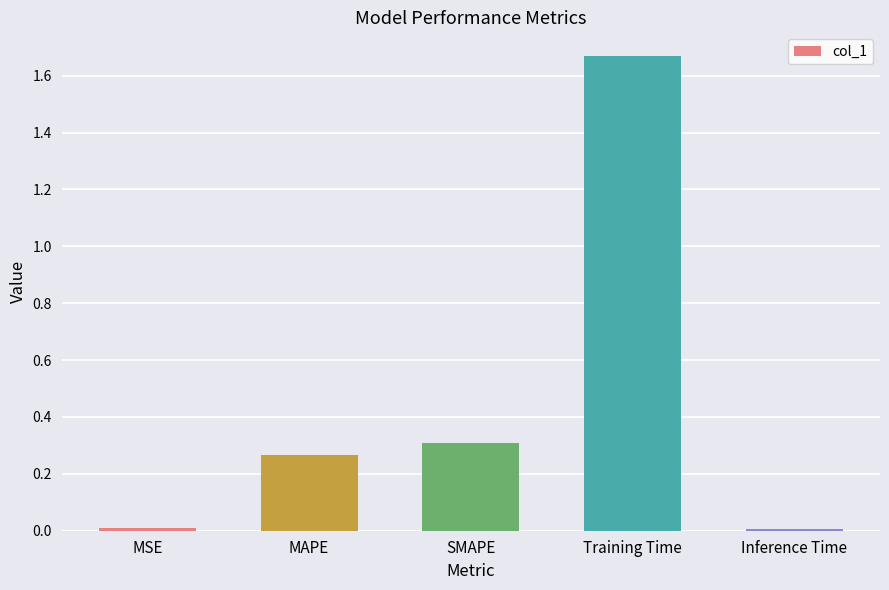

At which category does the chart reach its peak across all series?

Training Time